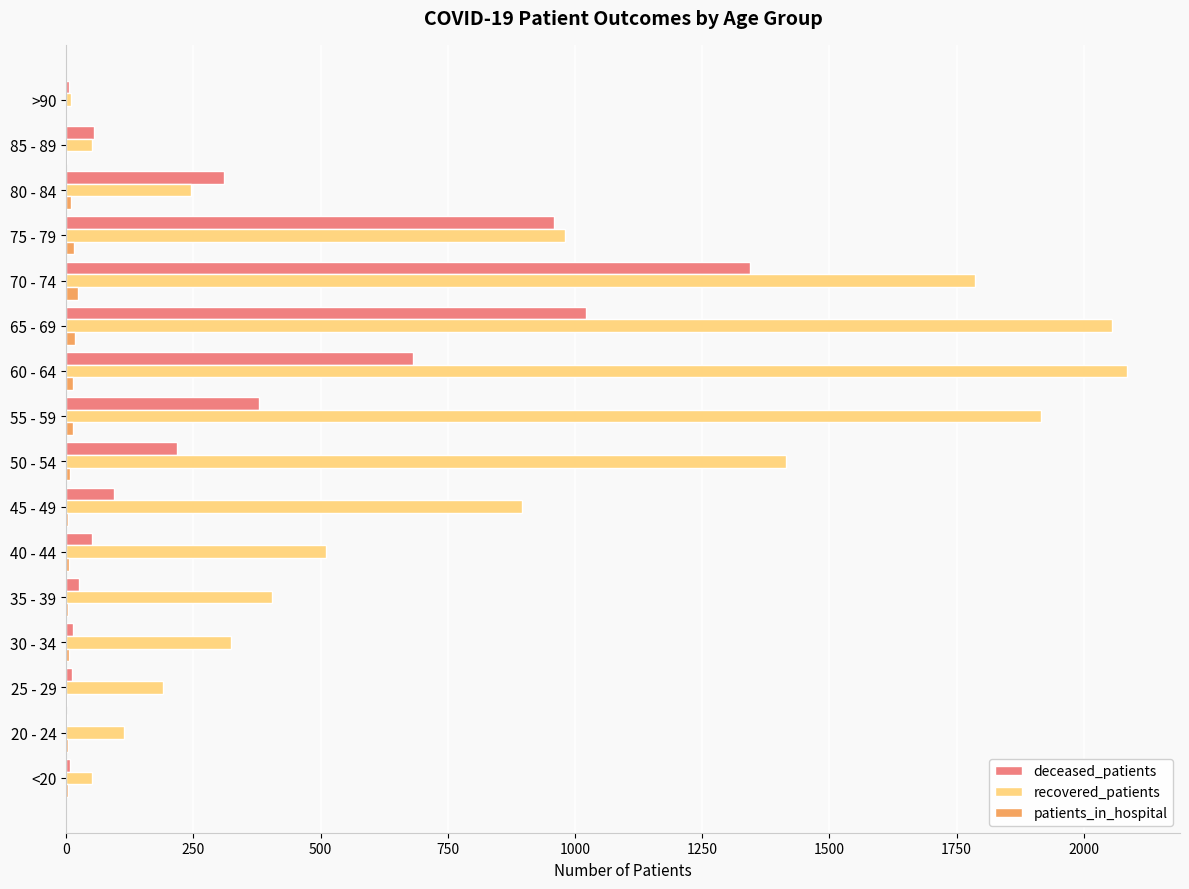

What is the sum of all deceased_patients values?

5179